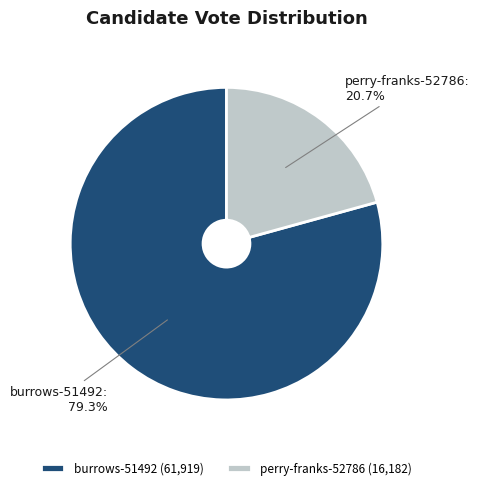

Combined, do perry-franks-52786 and burrows-51492 account for over 50%?

Yes